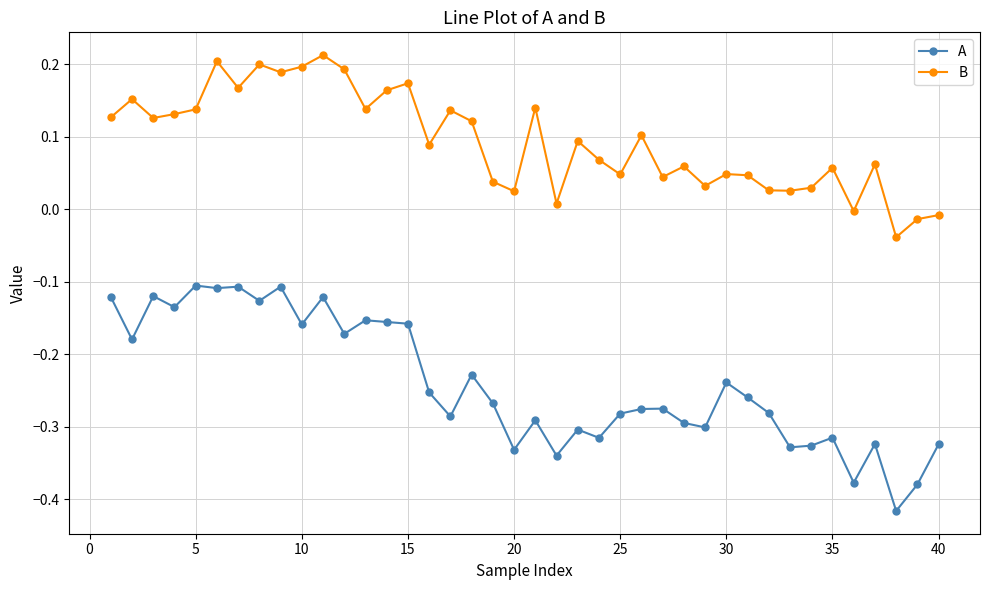

True or false: A and B intersect in this chart.

False